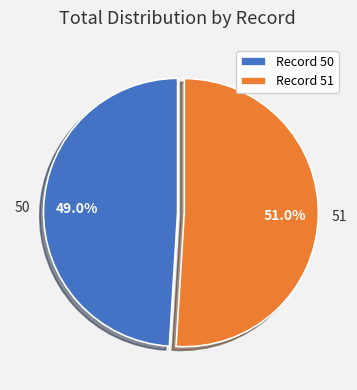

Does 51 account for over 50% of the chart?

Yes